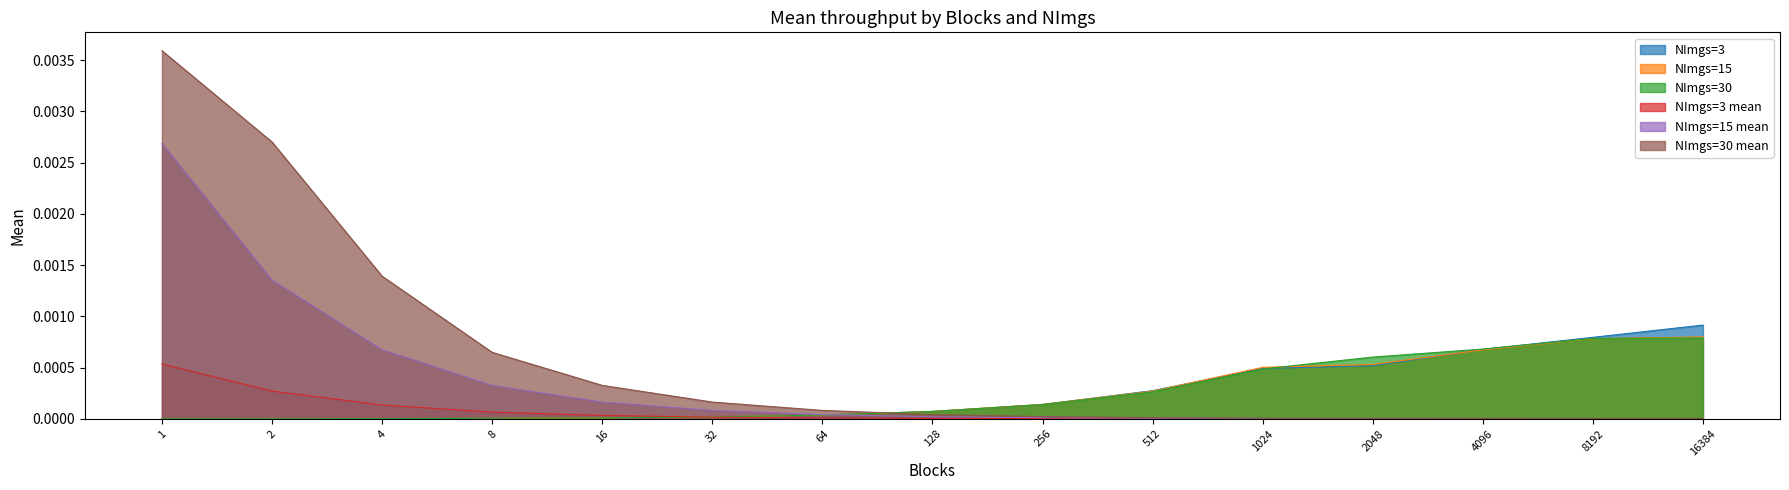

True or false: NImgs=30 mean and NImgs=3 Colonna1 intersect in this chart.

True